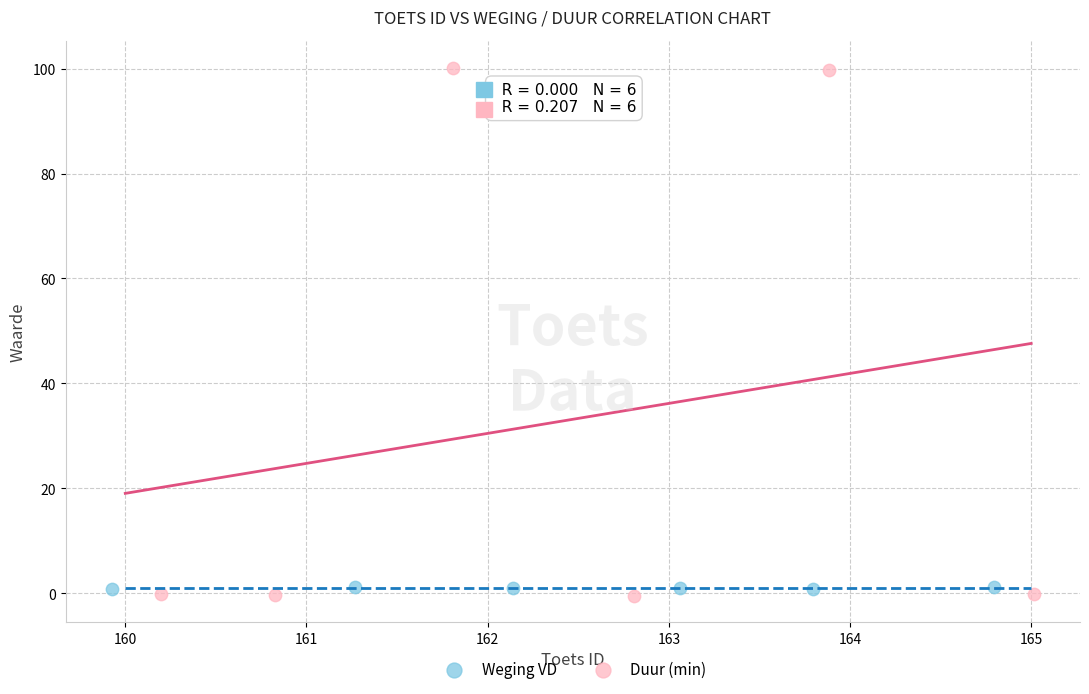

Which series contains the highest Y value?

Duur (min)